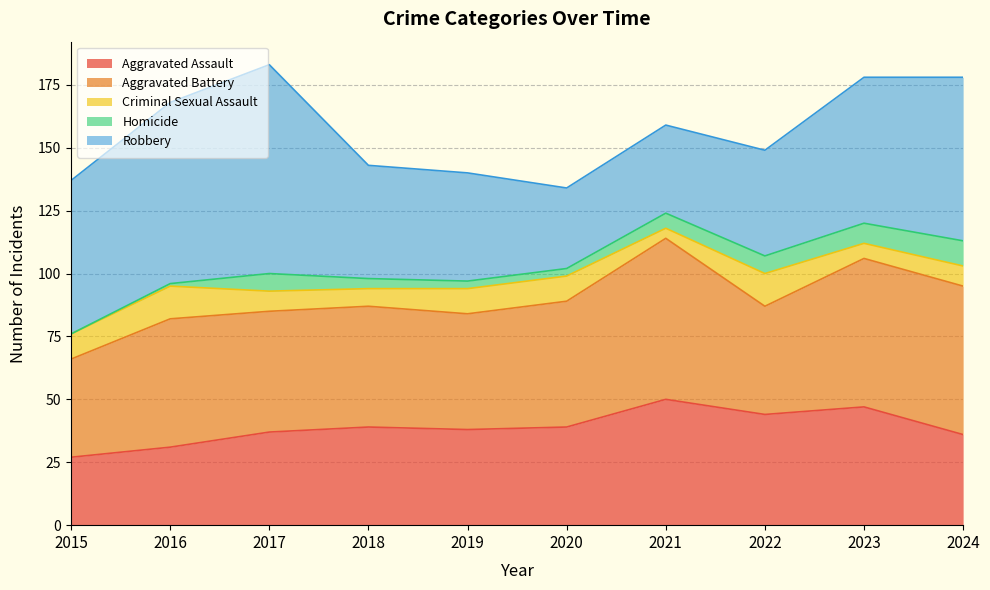

Reading left to right, transcribe all the data shown in this chart.

Aggravated Assault: 2015=27	2016=31	2017=37	2018=39	2019=38	2020=39	2021=50	2022=44	2023=47	2024=36
Aggravated Battery: 2015=39	2016=51	2017=48	2018=48	2019=46	2020=50	2021=64	2022=43	2023=59	2024=59
Criminal Sexual Assault: 2015=10	2016=13	2017=8	2018=7	2019=10	2020=10	2021=4	2022=13	2023=6	2024=8
Homicide: 2015=0	2016=1	2017=7	2018=4	2019=3	2020=3	2021=6	2022=7	2023=8	2024=10
Robbery: 2015=61	2016=72	2017=83	2018=45	2019=43	2020=32	2021=35	2022=42	2023=58	2024=65